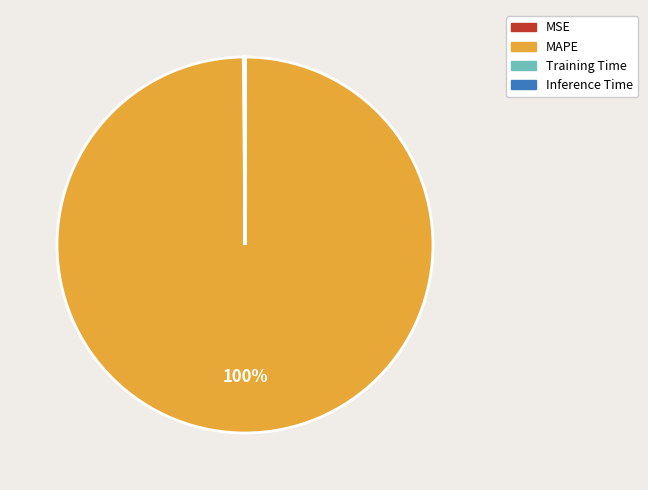

Does MAPE account for over 50% of the chart?

Yes